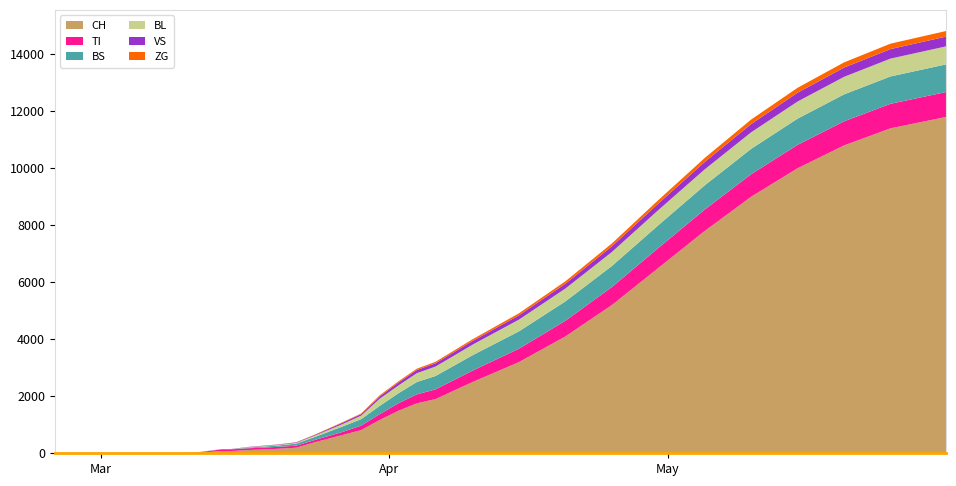

What is the highest value of the CH series?

11800